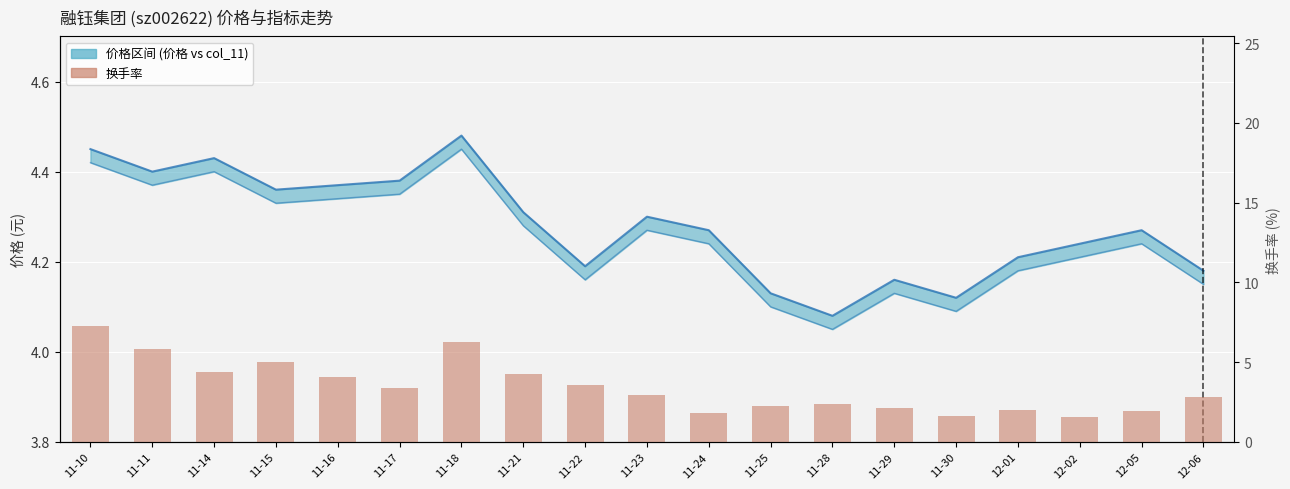

What is the minimum value shown in the chart?

1.6